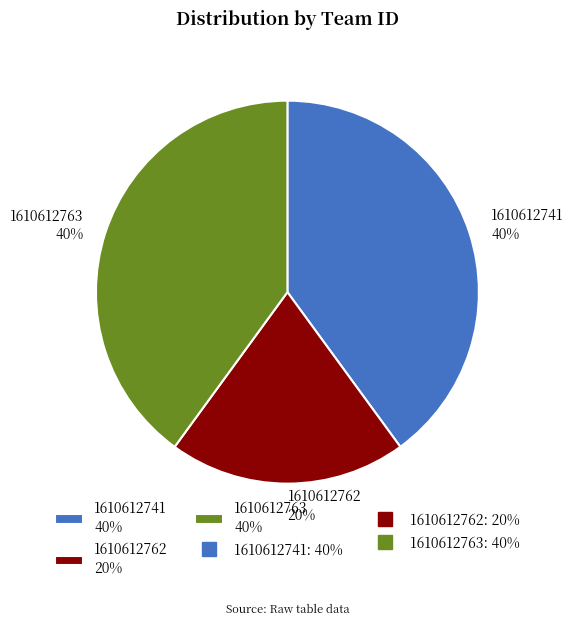

Is it true that 1610612762 is 20% of the pie?

True